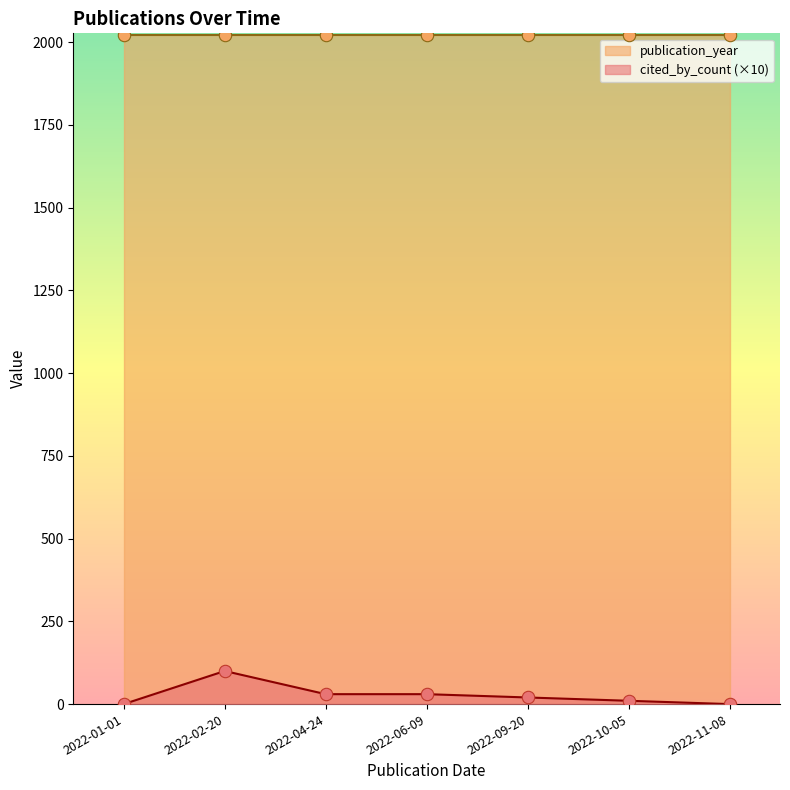

Which series has the largest total across all categories?

publication_year